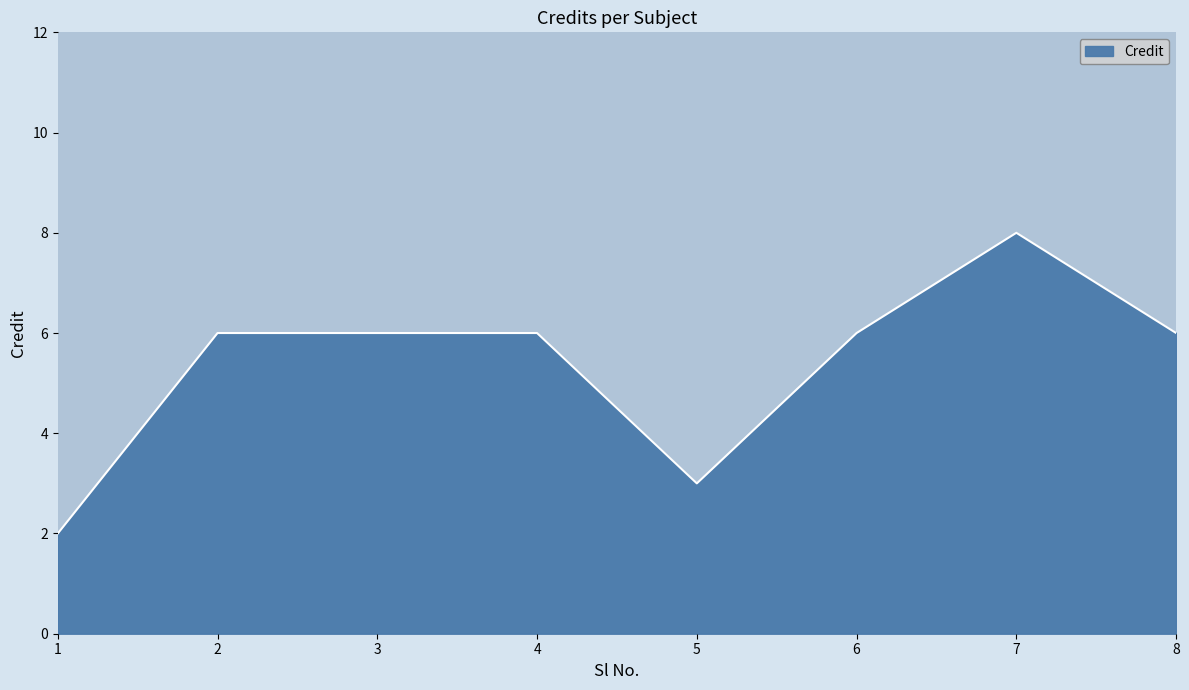

Count the number of categories in the chart.

8